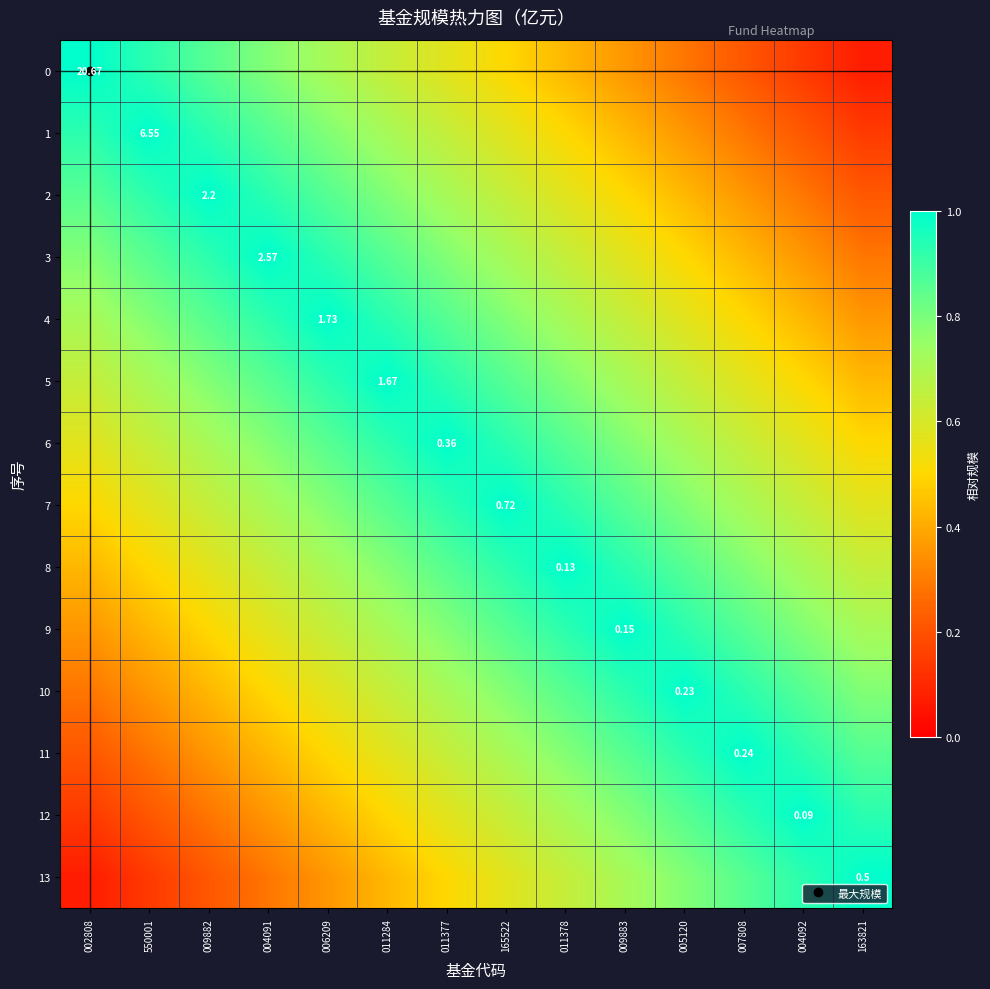

Rank the series at 006209 from highest to lowest value.

4, 3, 5, 2, 6, 1, 7, 0, 8, 9, 10, 11, 12, 13